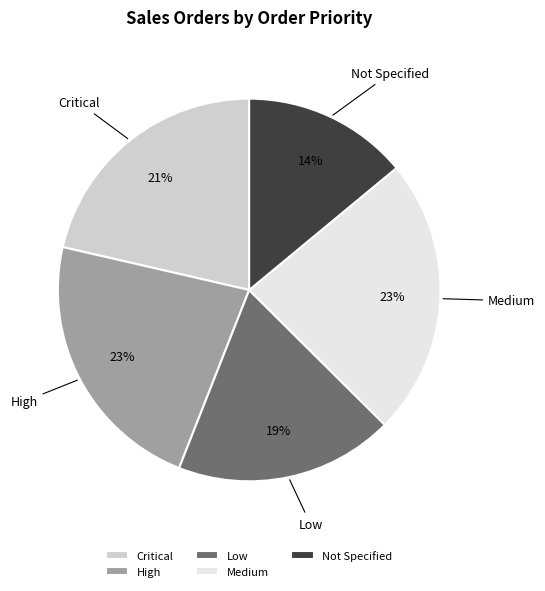

To the nearest percent, what is the average slice percentage?

20%